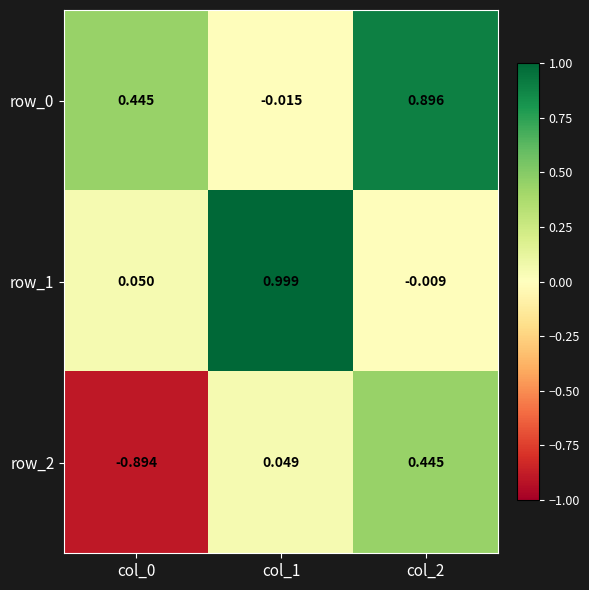

Rank the series at col_0 from highest to lowest value.

row_0, row_1, row_2